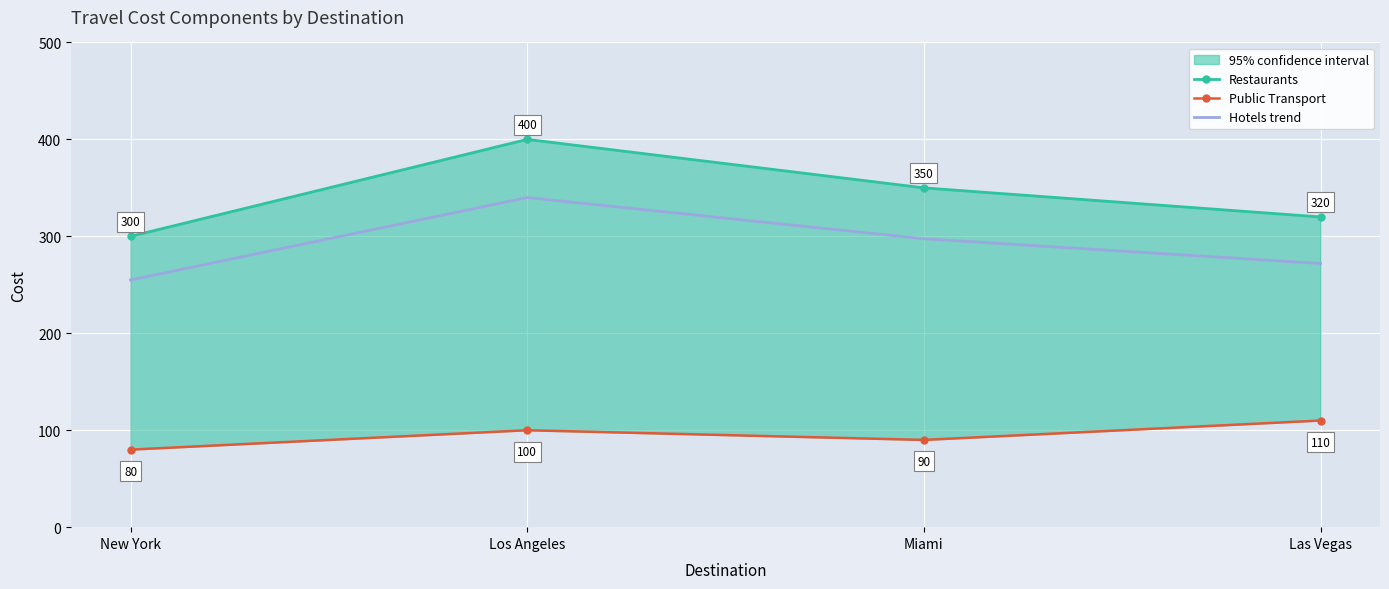

The Restaurants series shows 612.7 at Los Angeles. True or false?

False